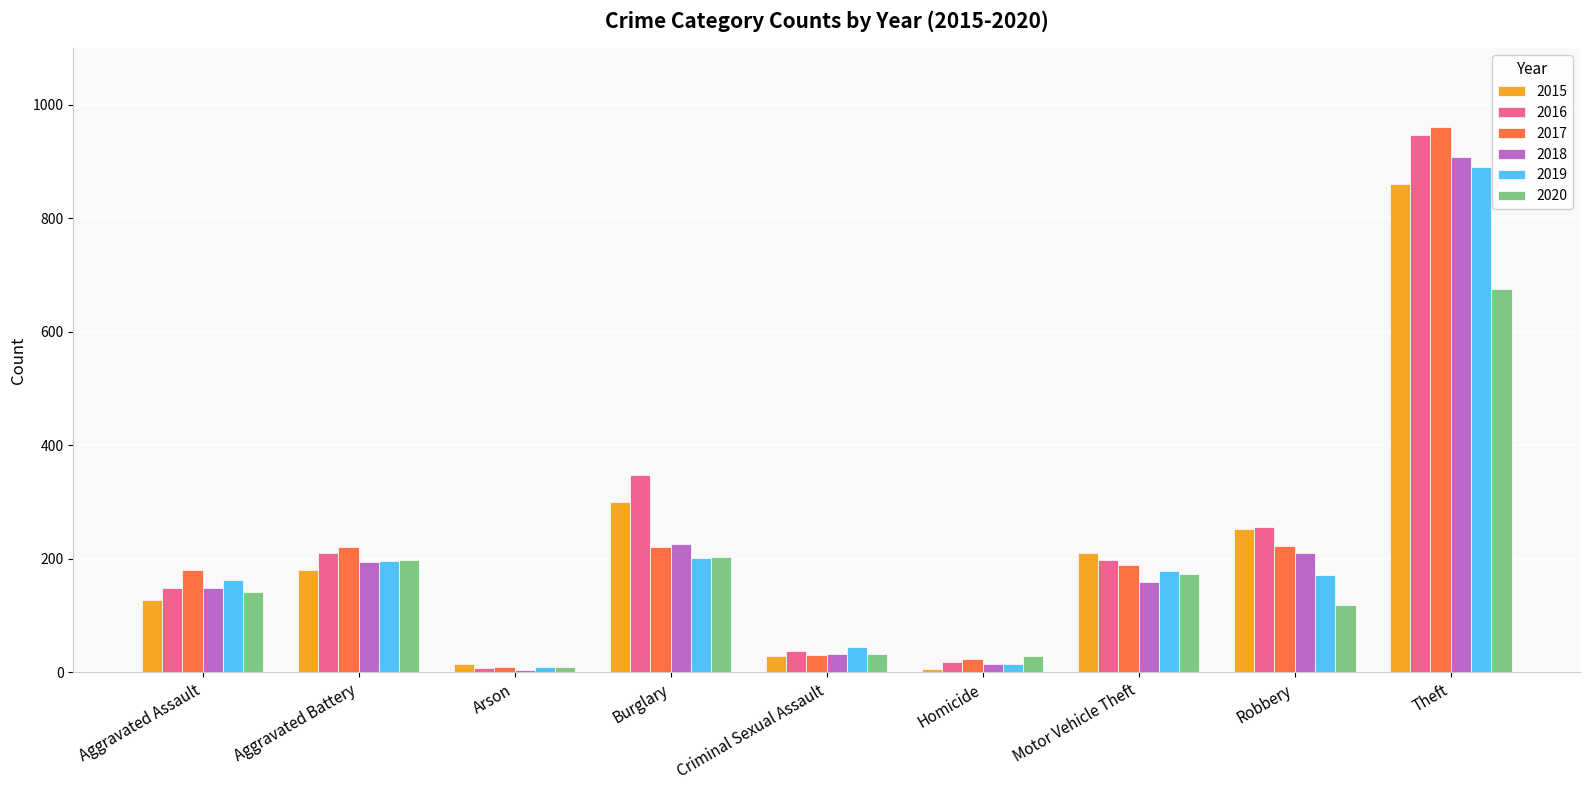

What is the total value across all series at Criminal Sexual Assault?

207